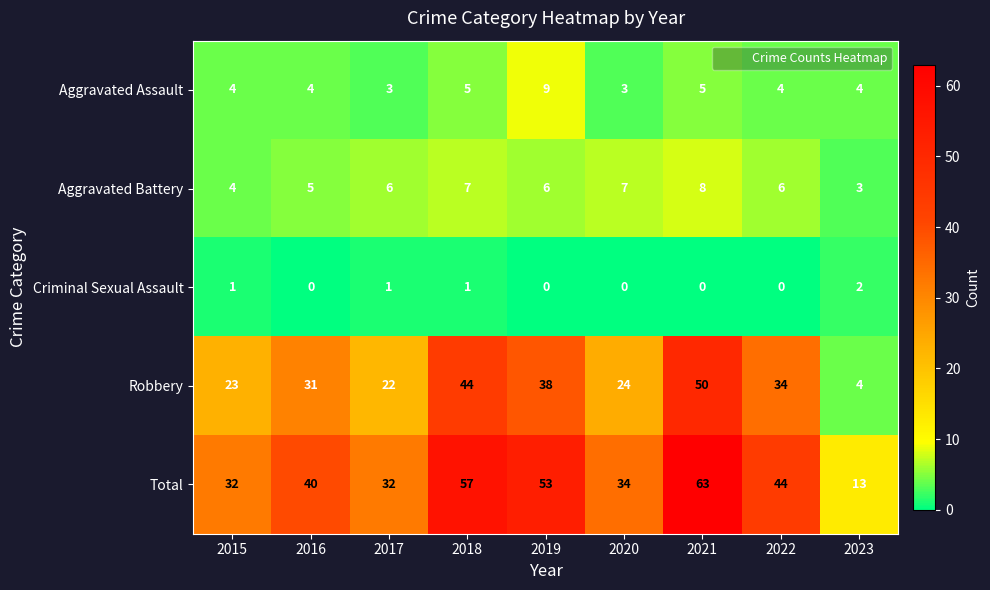

Where is Total nearest to the value 38?

2016